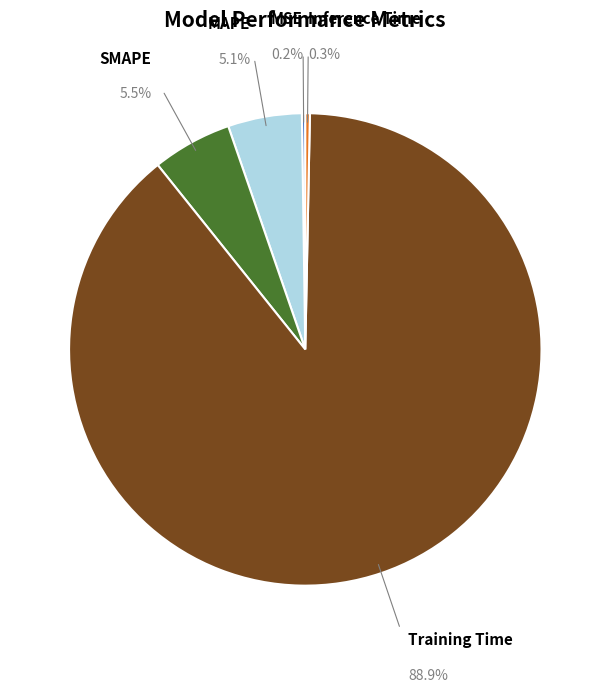

Is there any slice that represents more than half of the pie?

Yes